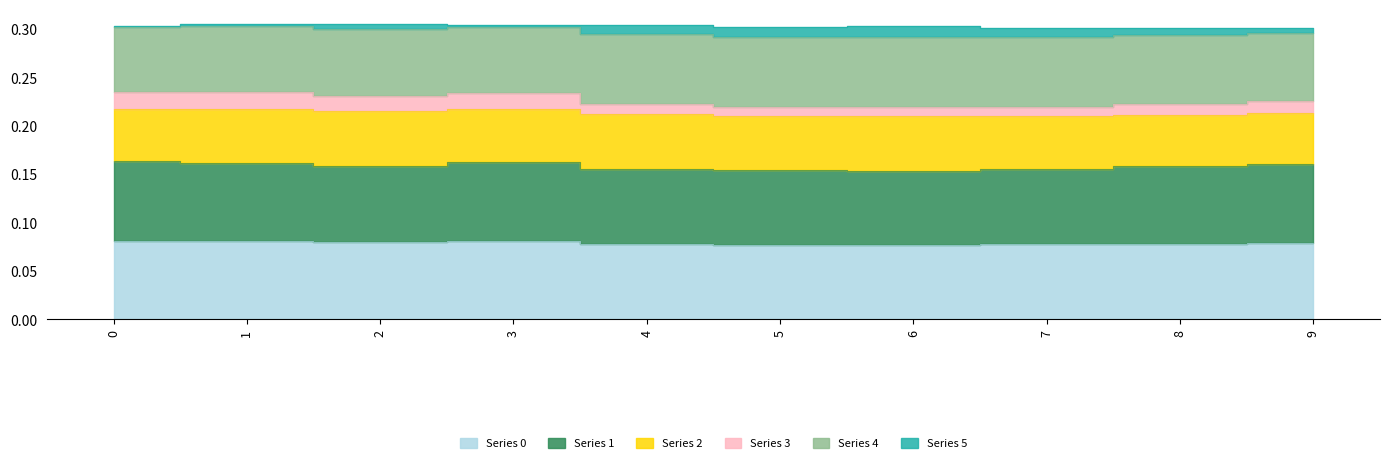

At which label does 3 reach its minimum?

6